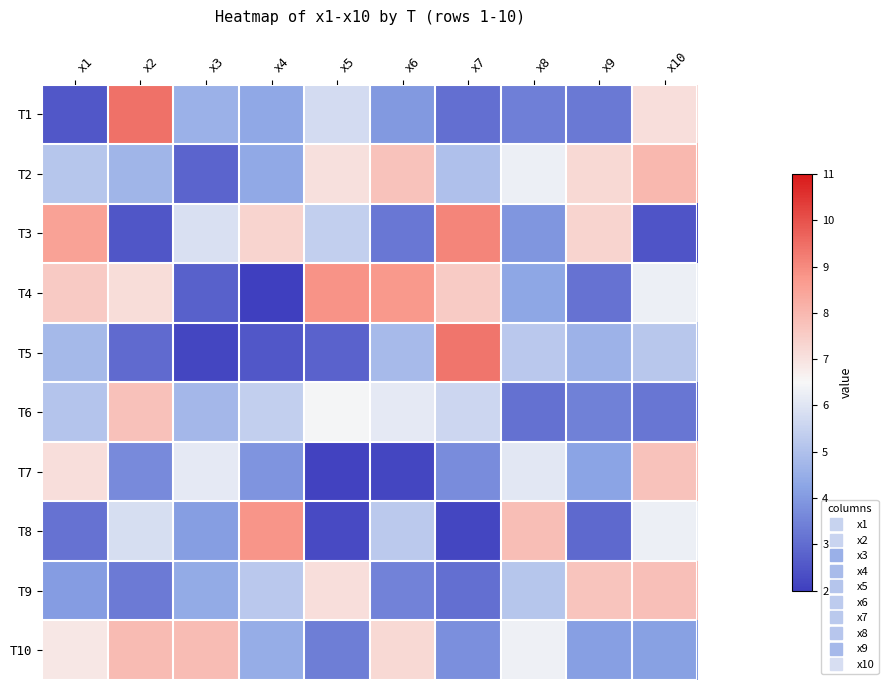

Which series changed the most between x1 and x10?

T3